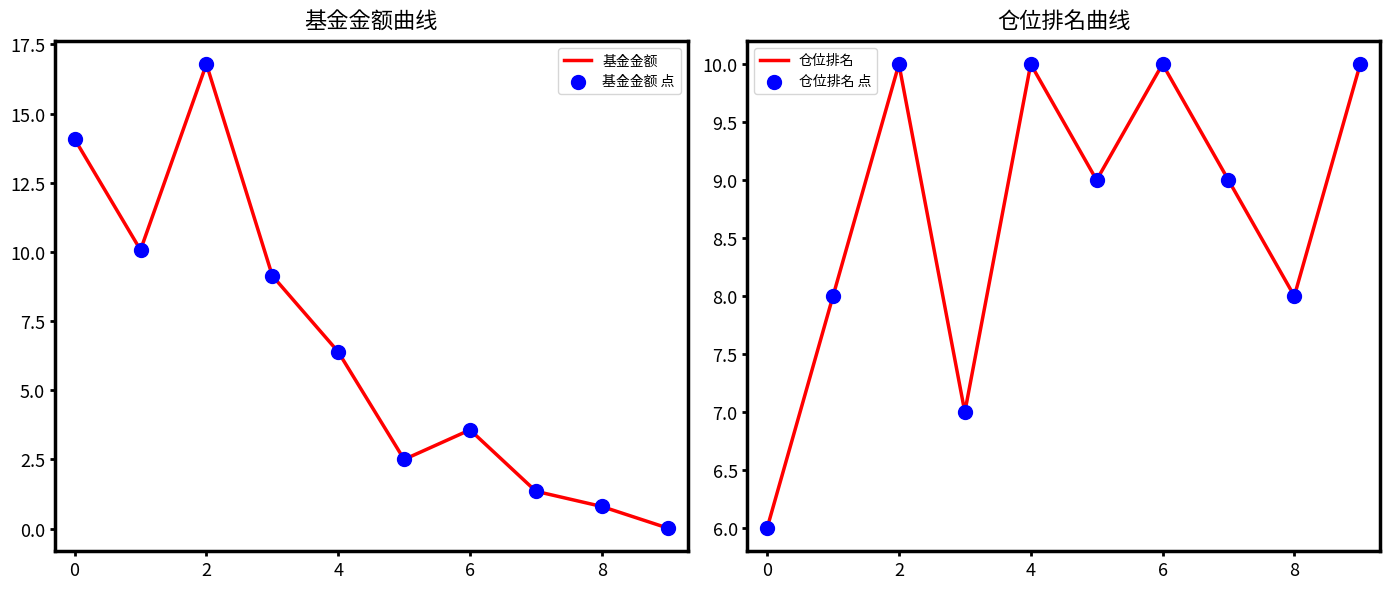

Which series has the largest total across all categories?

仓位排名